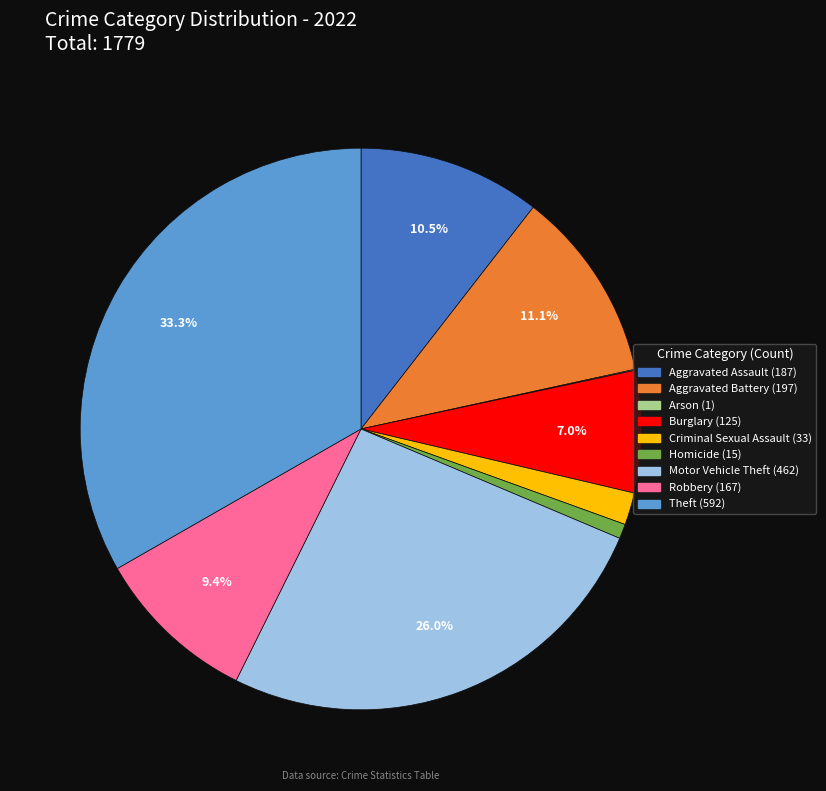

Which has a higher value, Motor Vehicle Theft or Robbery?

Motor Vehicle Theft